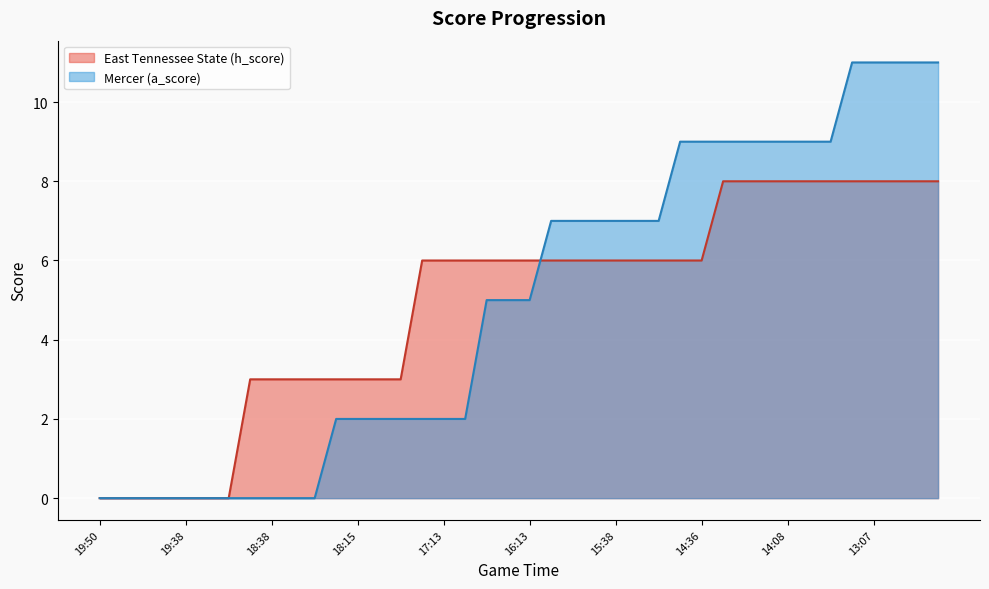

At which label does Mercer (a_score) reach its peak?

35